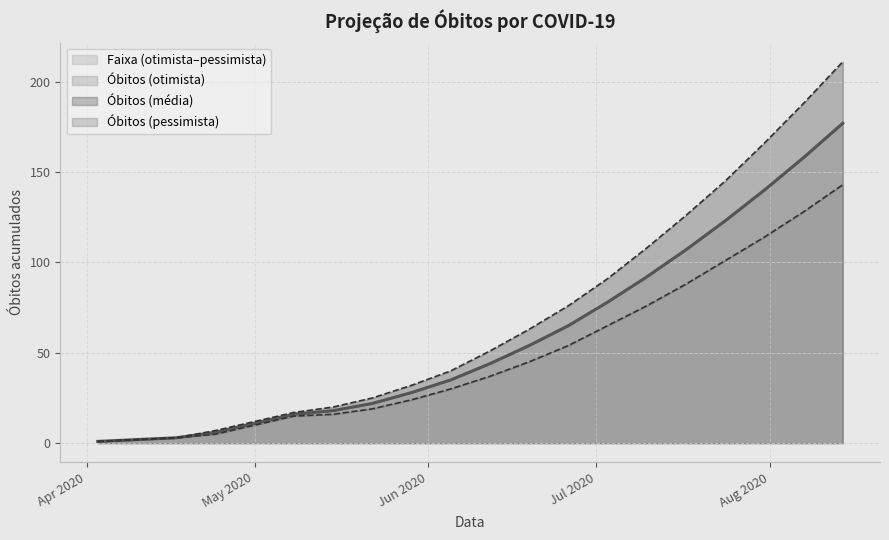

What is the total value across all series at 2020-04-24?

18